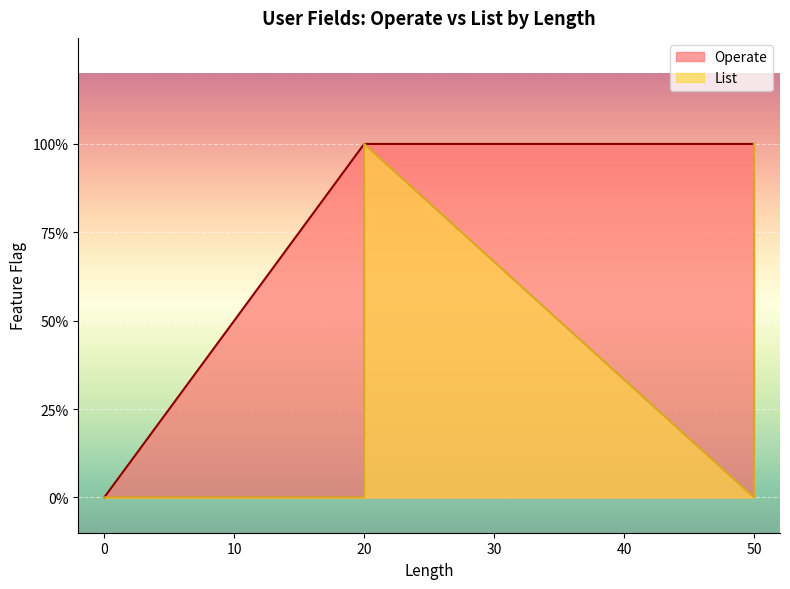

At how many categories does at least one series exceed 0?

7